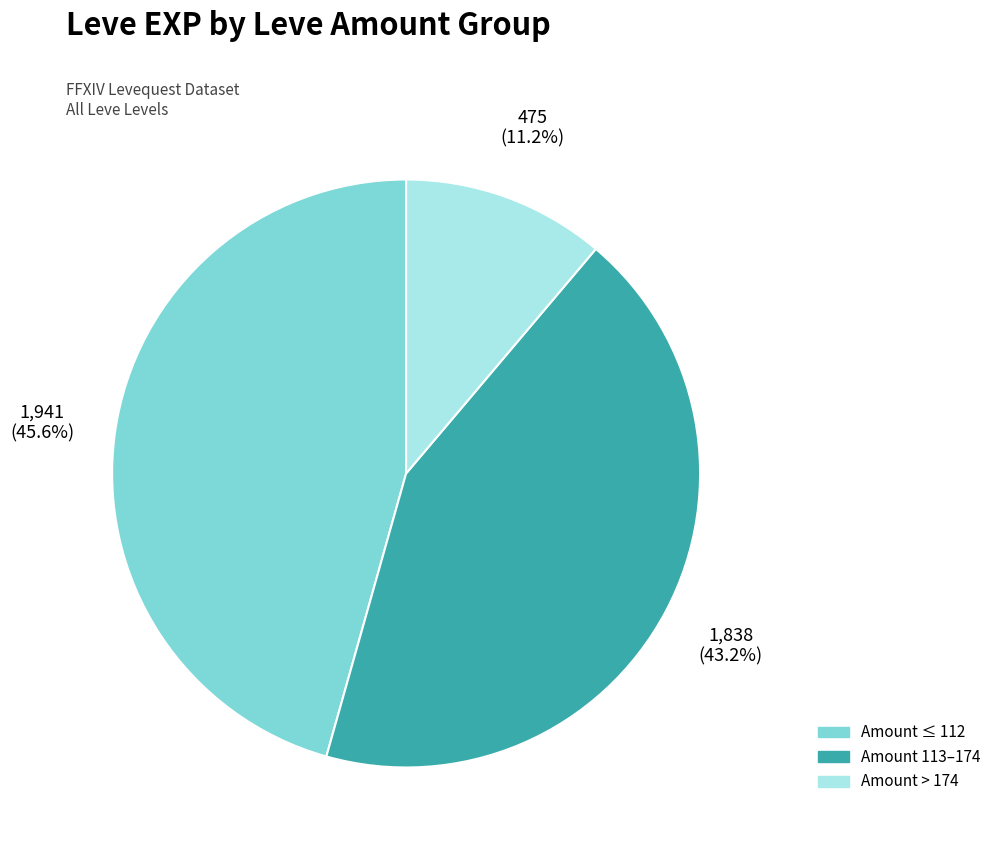

Is there a majority slice in this chart?

No